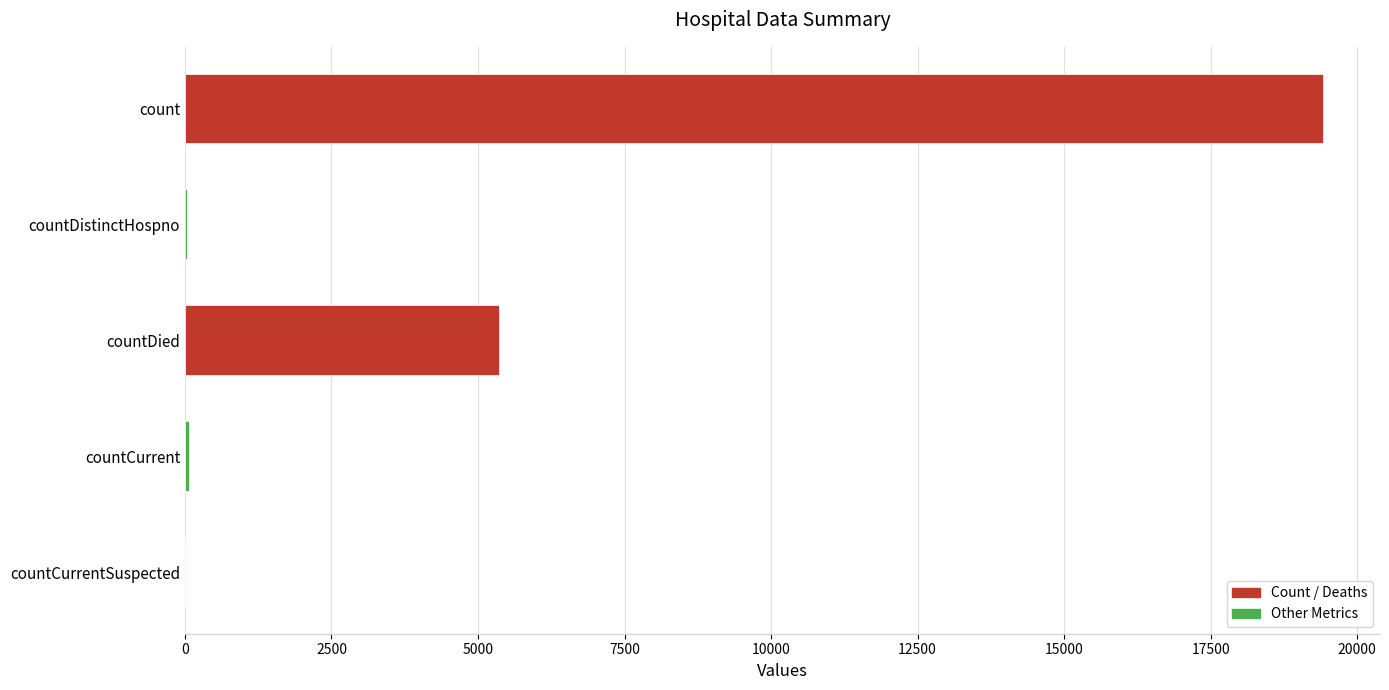

Is it true that the value at count is 19420?

True